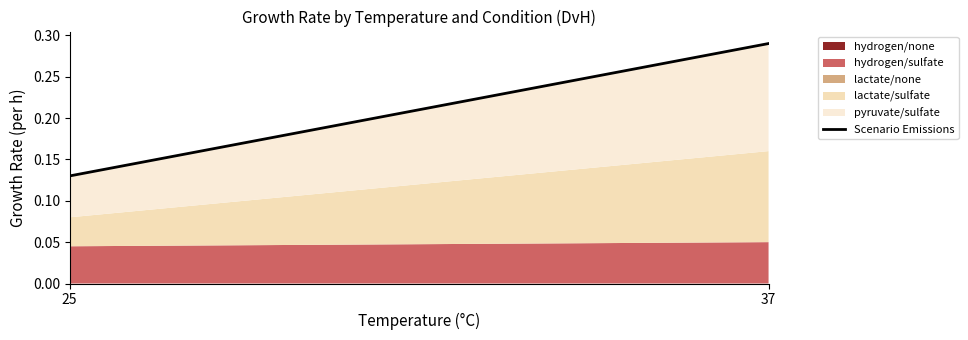

At which category does the chart reach its minimum across all series?

25